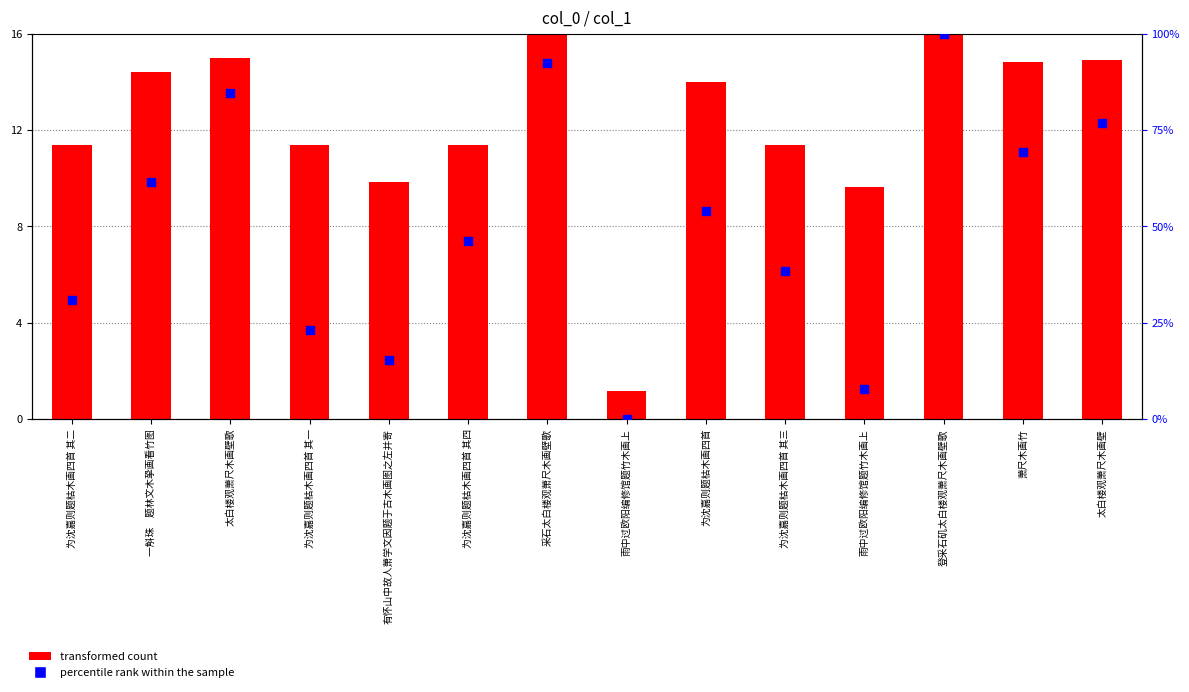

Which series reaches the maximum Y coordinate?

percentile rank within the sample